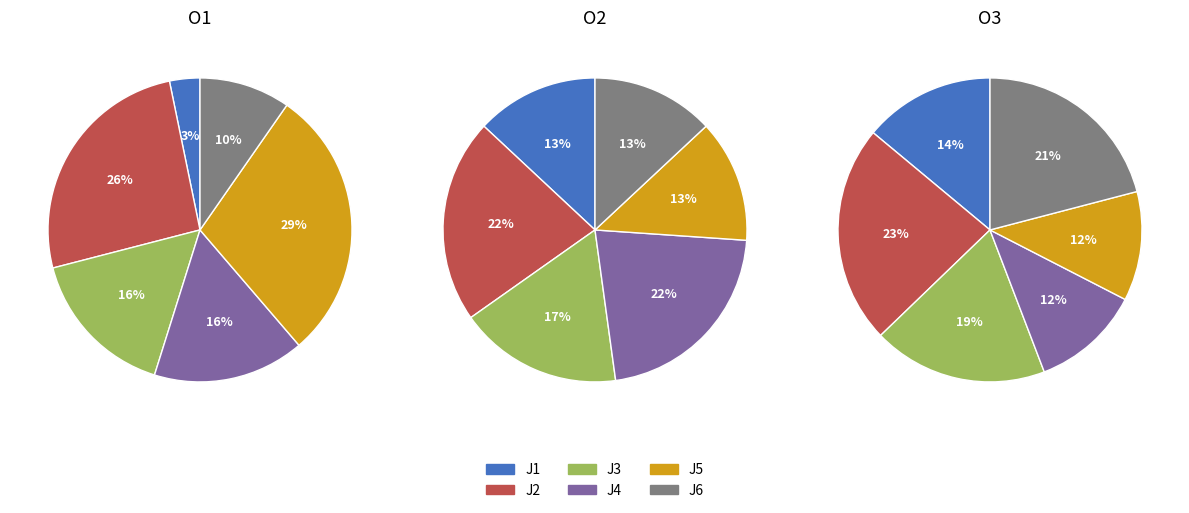

What percentage is NOT represented by J3?

83.9%